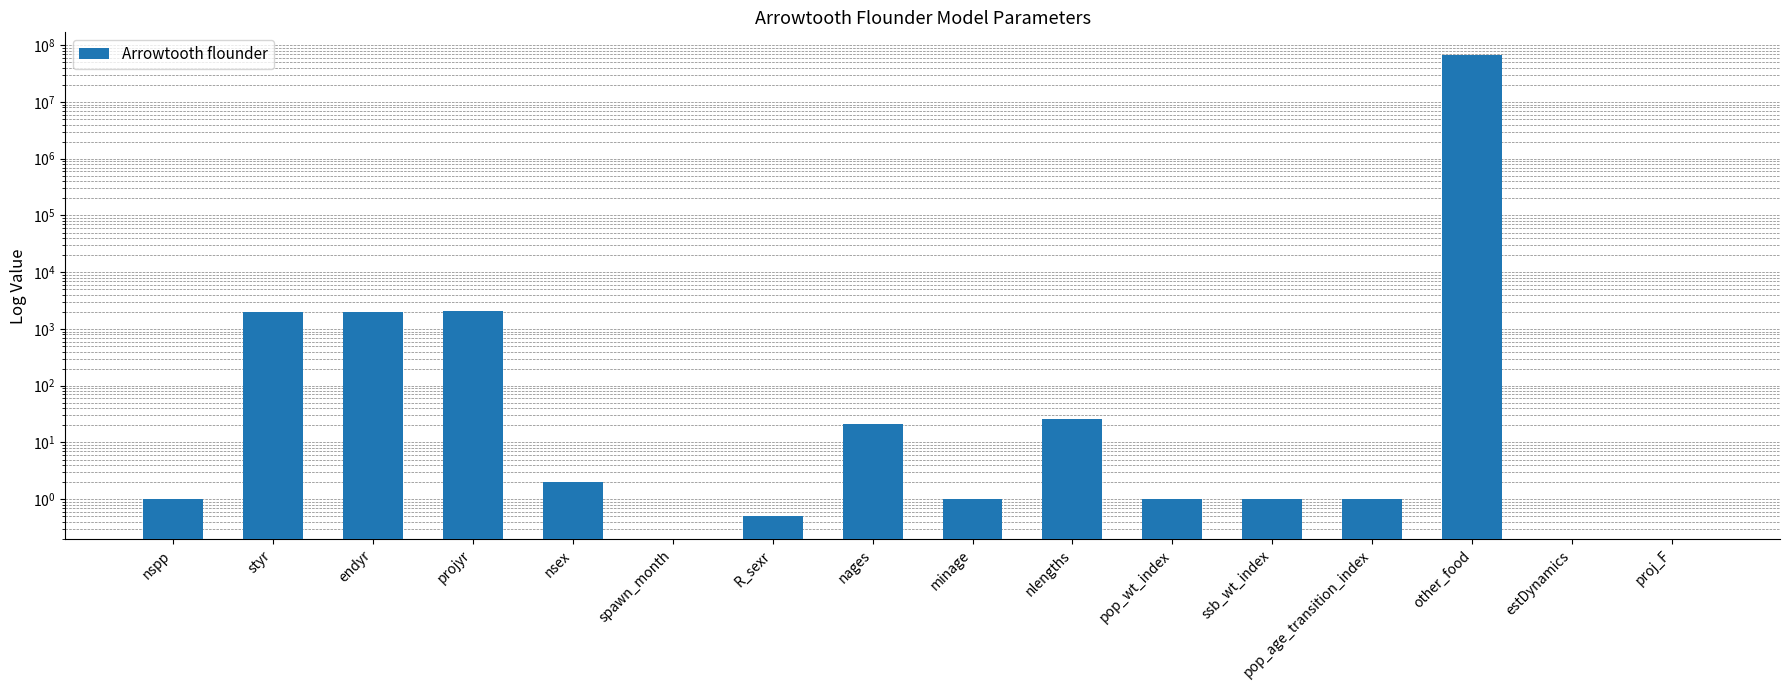

What is the change in value from projyr to spawn_month?

-2050.0